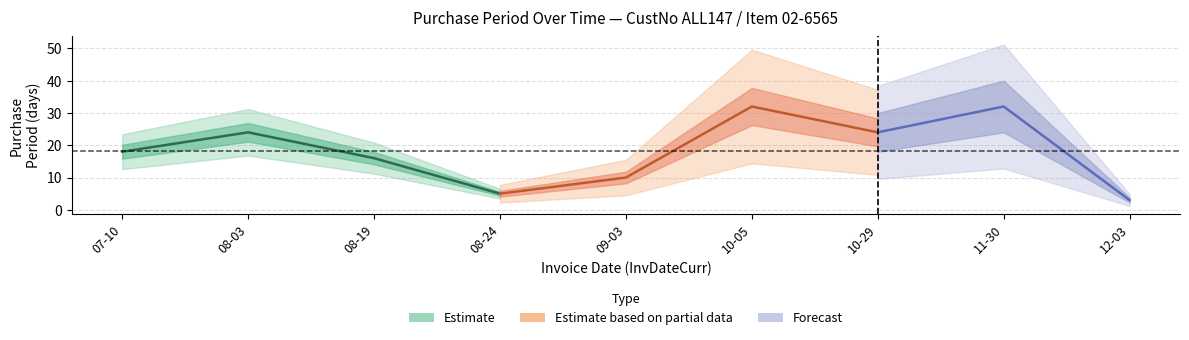

Reading right to left, transcribe all the data shown in this chart.

3	32	24	32	10	5	16	24	18